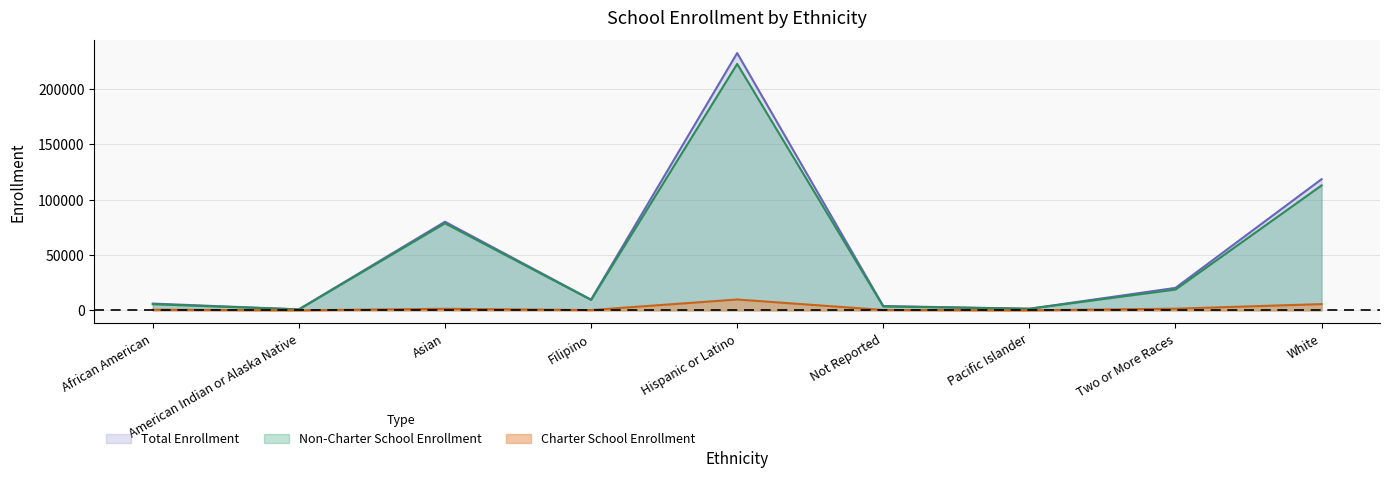

How many series are shown in this chart?

3